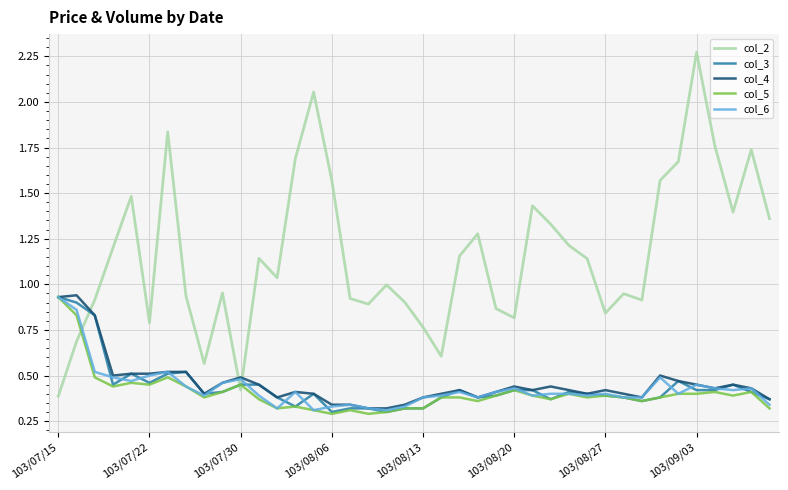

Count the number of categories in the chart.

40